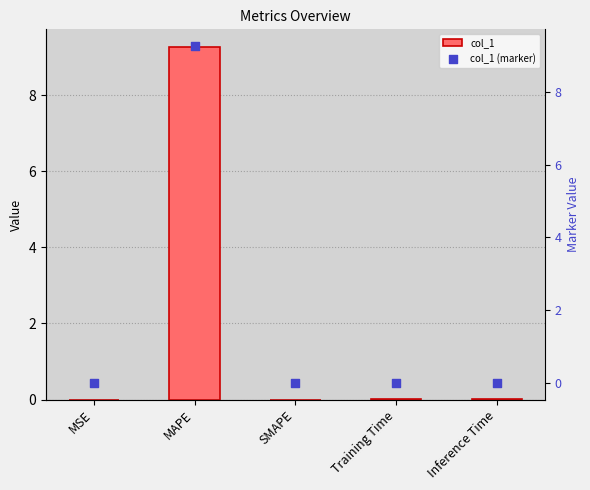

Which series contains the lowest Y value?

col_1